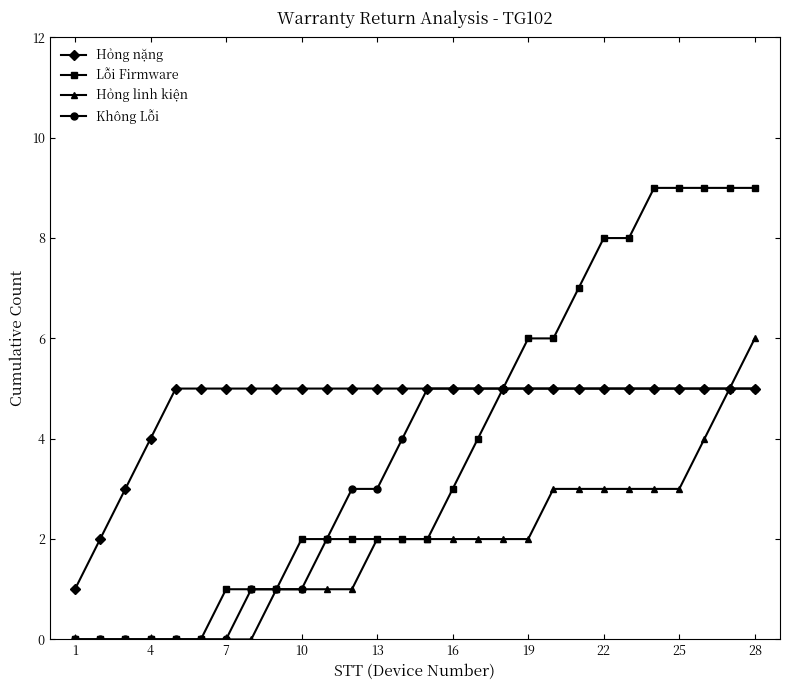

Which series has the largest total across all categories?

Hỏng nặng